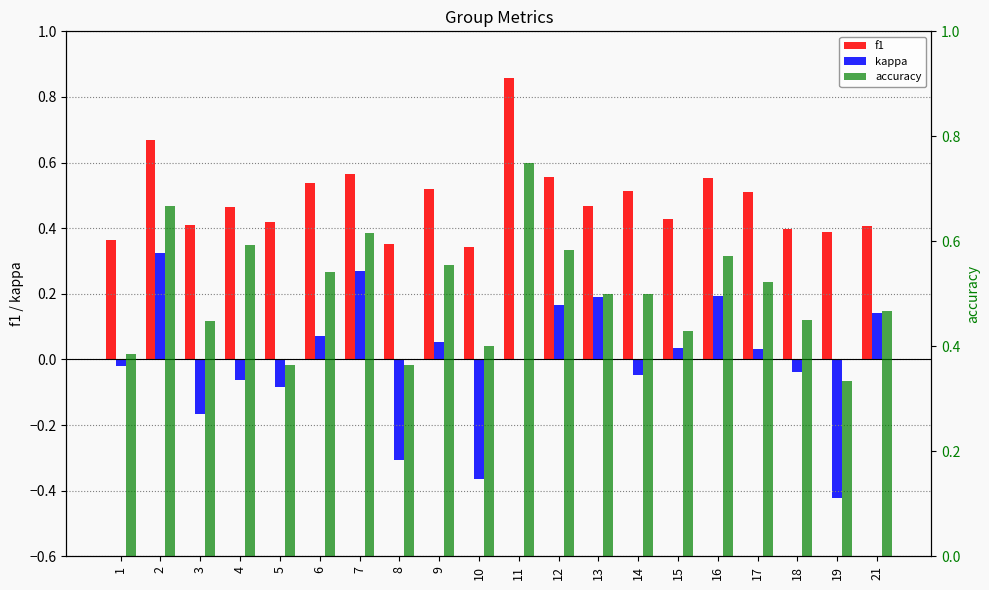

What is the maximum value for kappa?

0.3